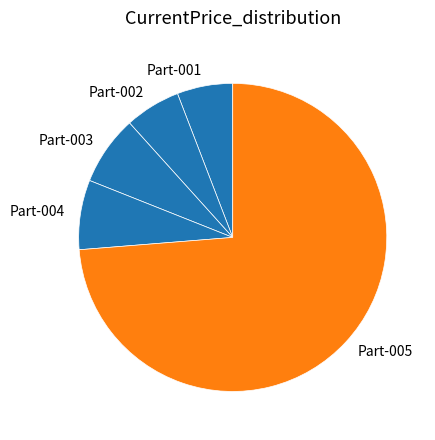

Count the number of slices in the pie.

5